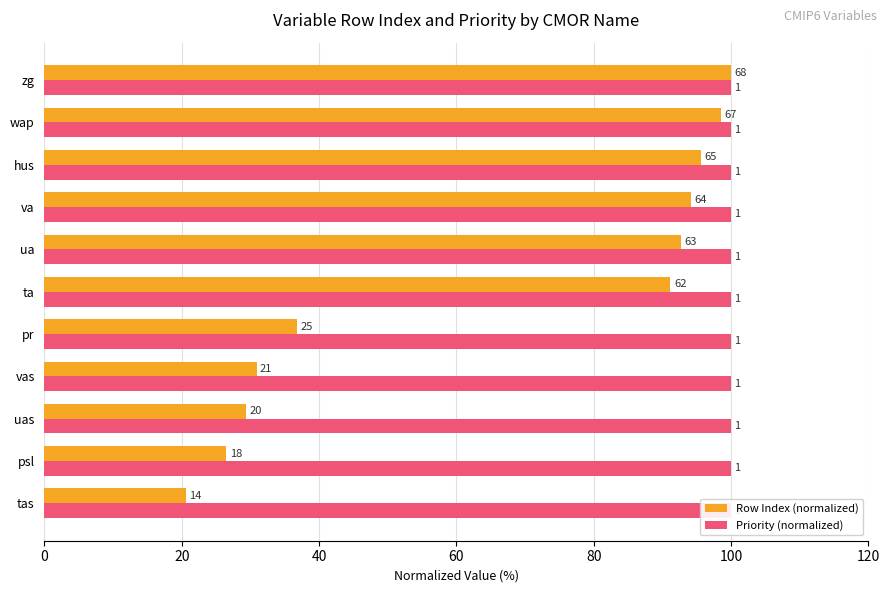

At how many categories does at least one series exceed 87?

6